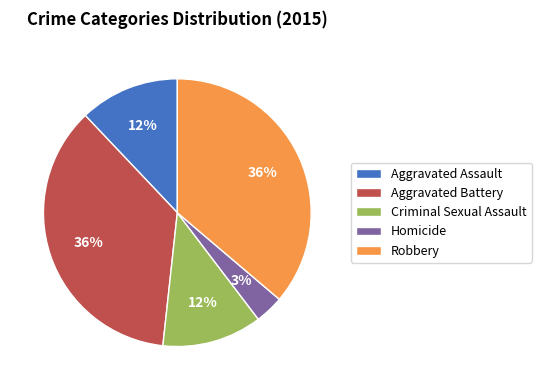

What is the smallest slice in the pie chart?

Homicide